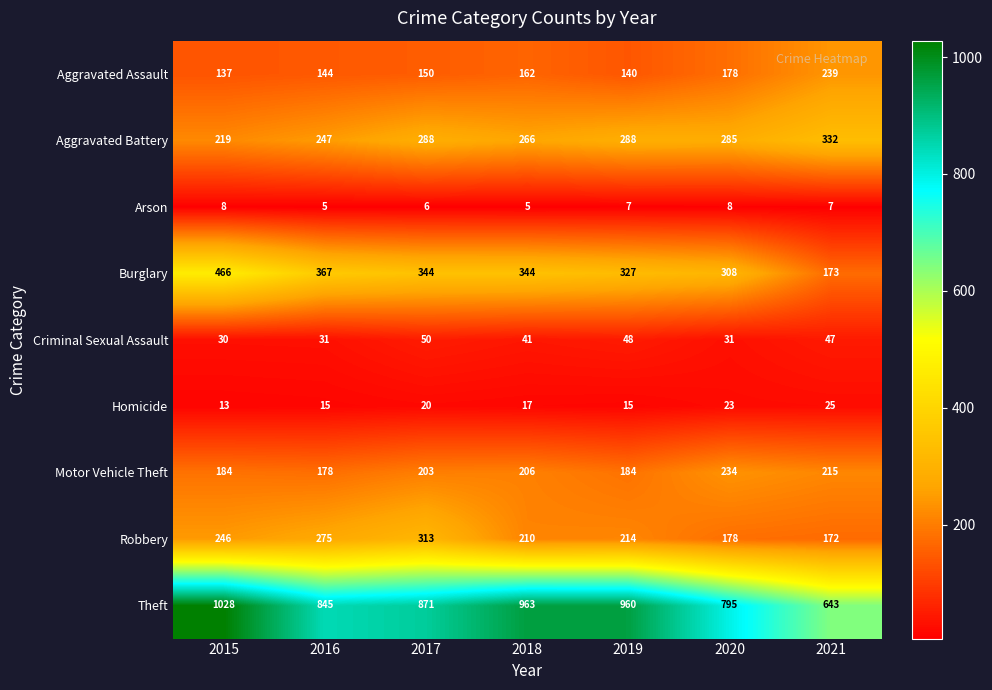

True or false: Arson has a value of 7 at 2021.

True